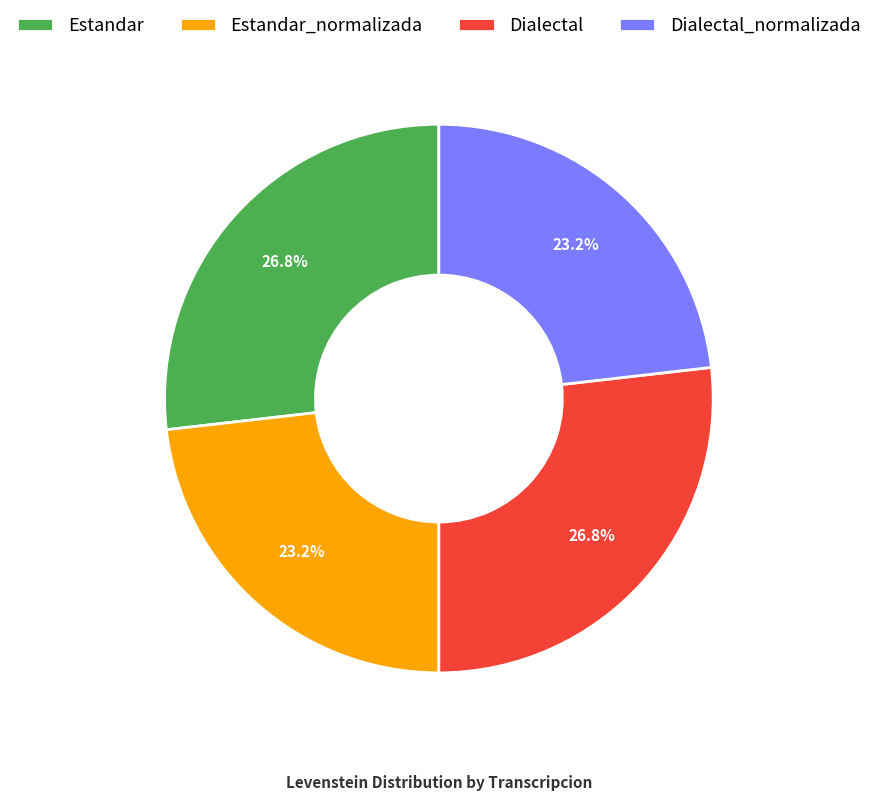

True or false: Estandar accounts for 27% of the total.

True